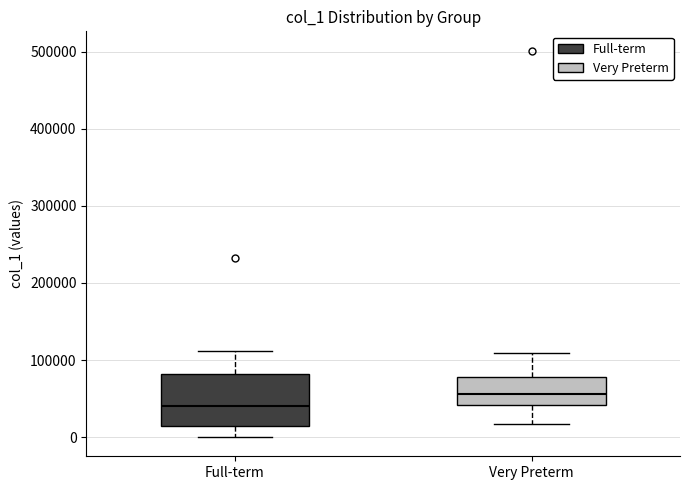

Reading left to right, read every box against the y-axis: the position of its median line, the range the box covers, and the ends of its whiskers. The values are not printed on the chart, so give them approximately, as read against the axis.

Full-term: median 40000, box 10000 to 80000, whiskers 0 to 110000
Very Preterm: median 60000, box 40000 to 80000, whiskers 20000 to 110000